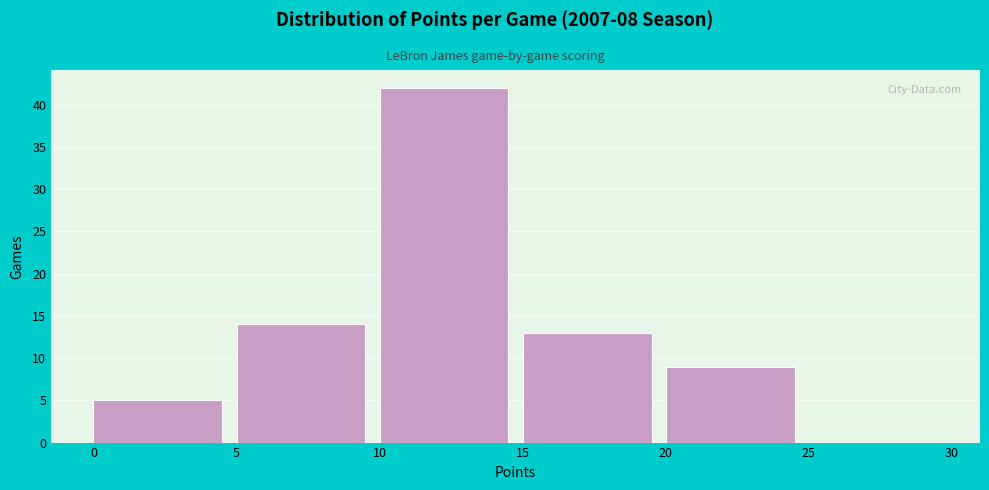

Reading left to right, transcribe this chart: for each bar, give the range it covers on the x-axis and its height. The values are not printed on the chart, so give them approximately, as read against the axis.

0 to 5: 5
5 to 10: 14
10 to 15: 42
15 to 20: 13
20 to 25: 9
25 to 30: 0